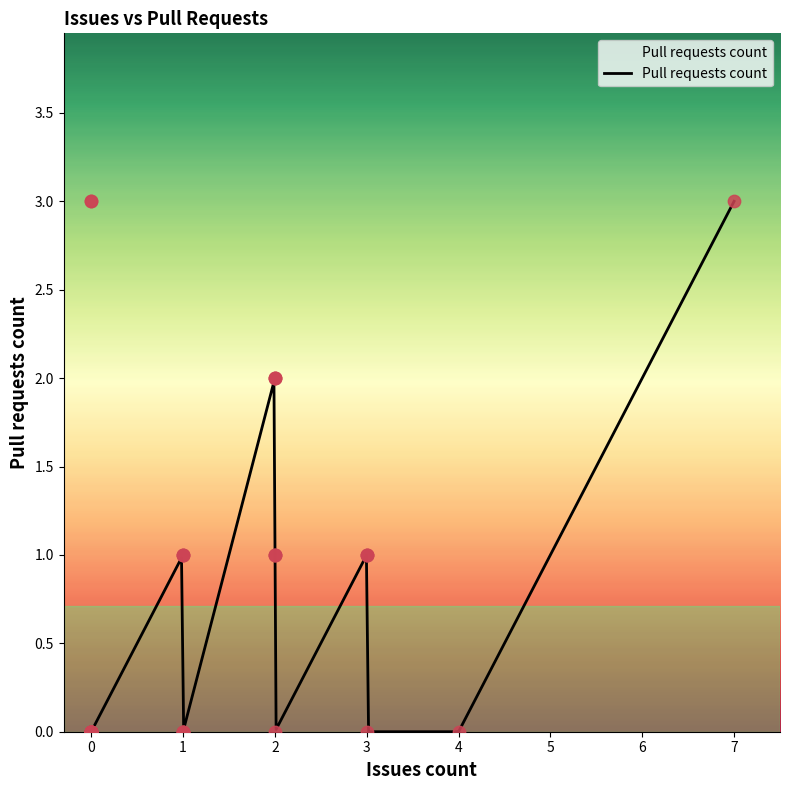

Between 0 and 2, which is larger?

2